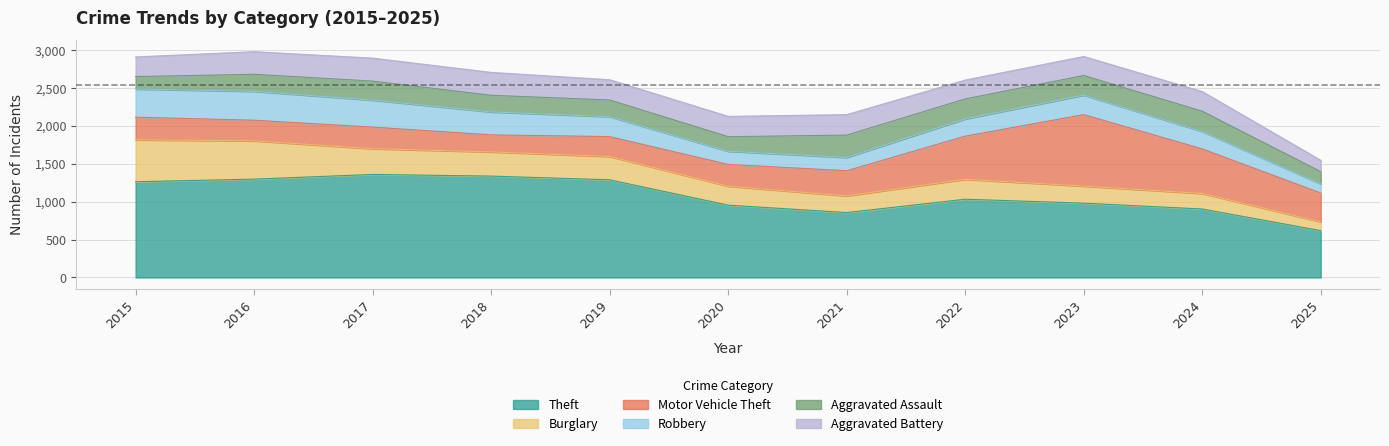

What are all the series names shown in the legend?

Theft, Burglary, Motor Vehicle Theft, Robbery, Aggravated Assault, Aggravated Battery